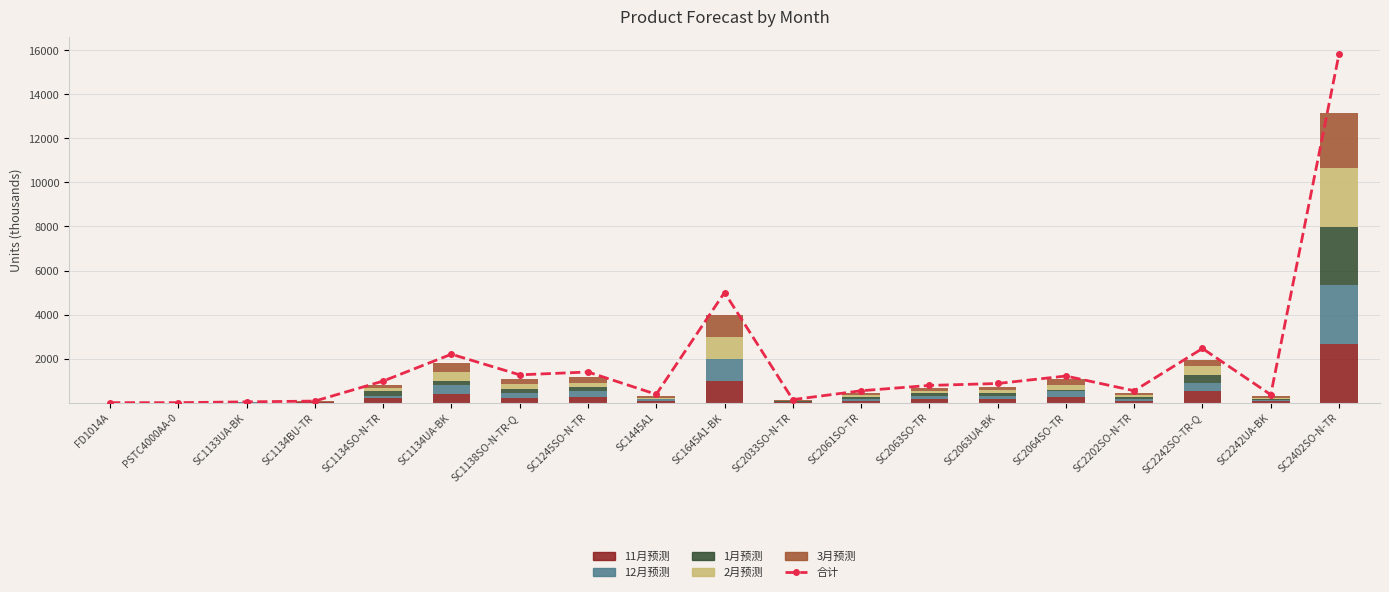

At which category is the sum across all series the highest?

SC2402SO-N-TR